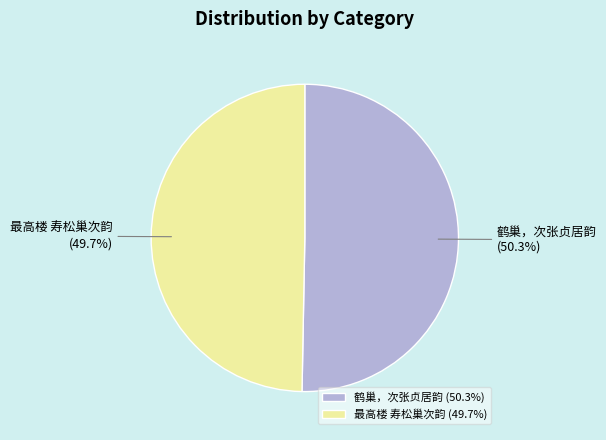

Is there a majority slice in this chart?

Yes